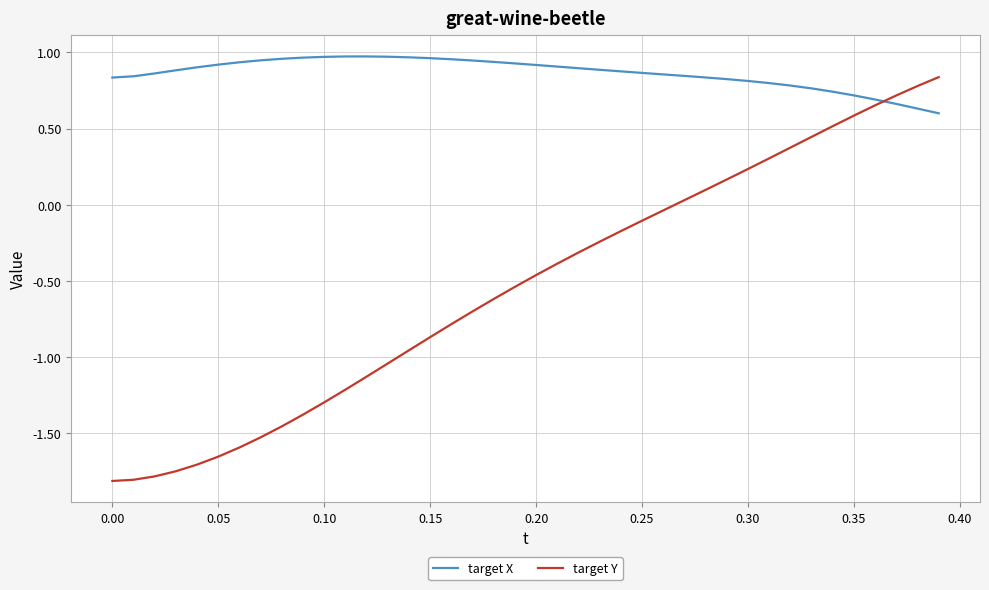

Which series has the widest spread of values?

target Y